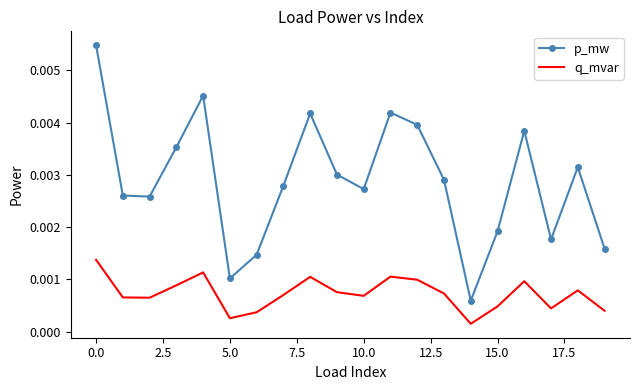

Which series has the largest total across all categories?

p_mw